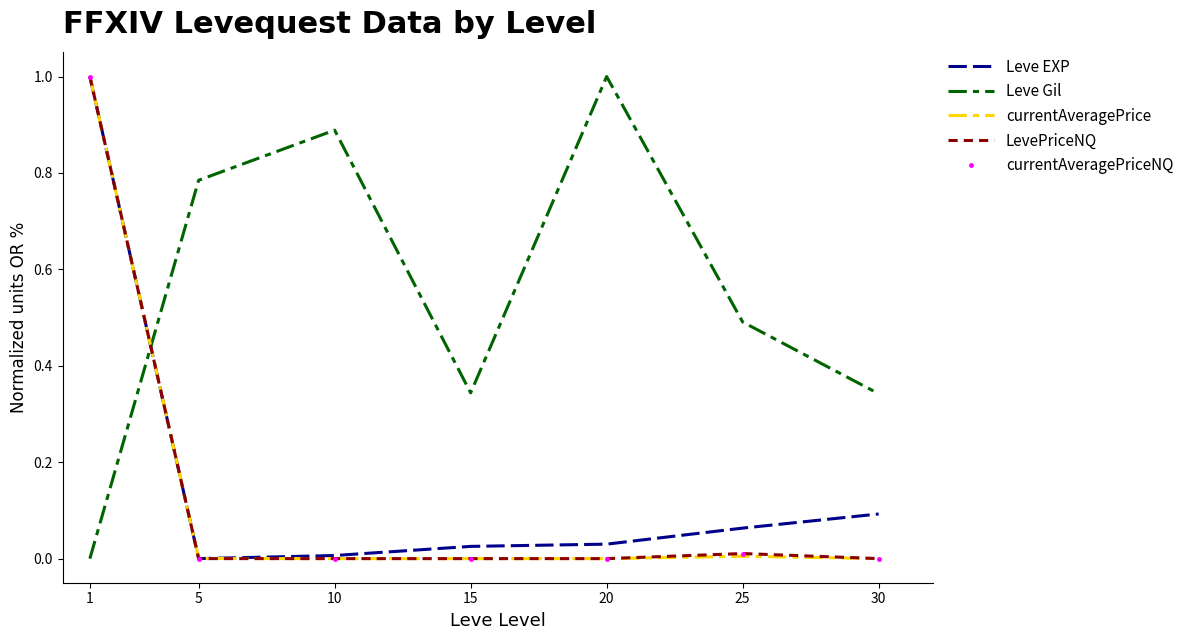

Where do Leve Gil and currentAveragePrice first cross each other?

1 and 5